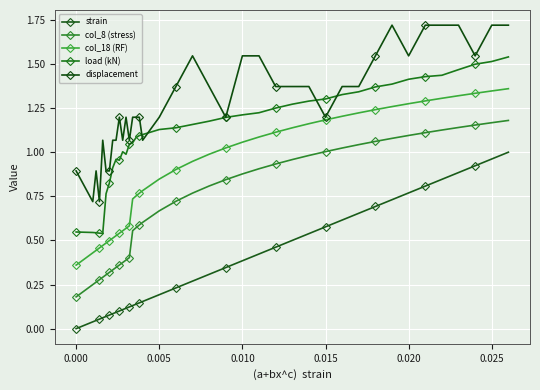

Does the chart have visible grid lines?

Yes